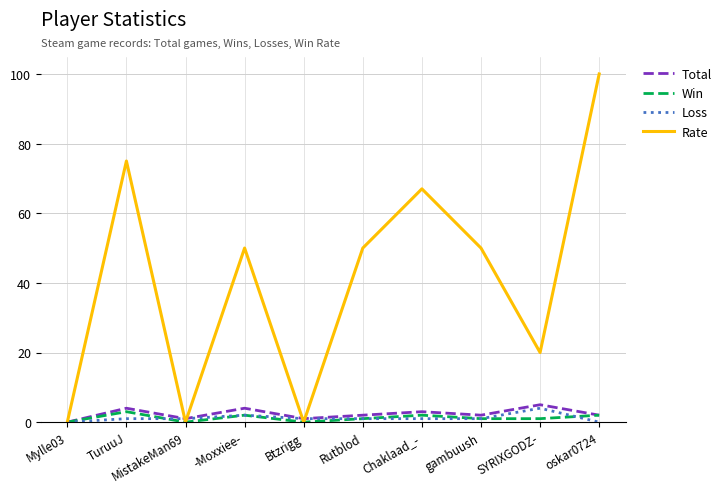

Which series has the largest range (max minus min)?

Rate